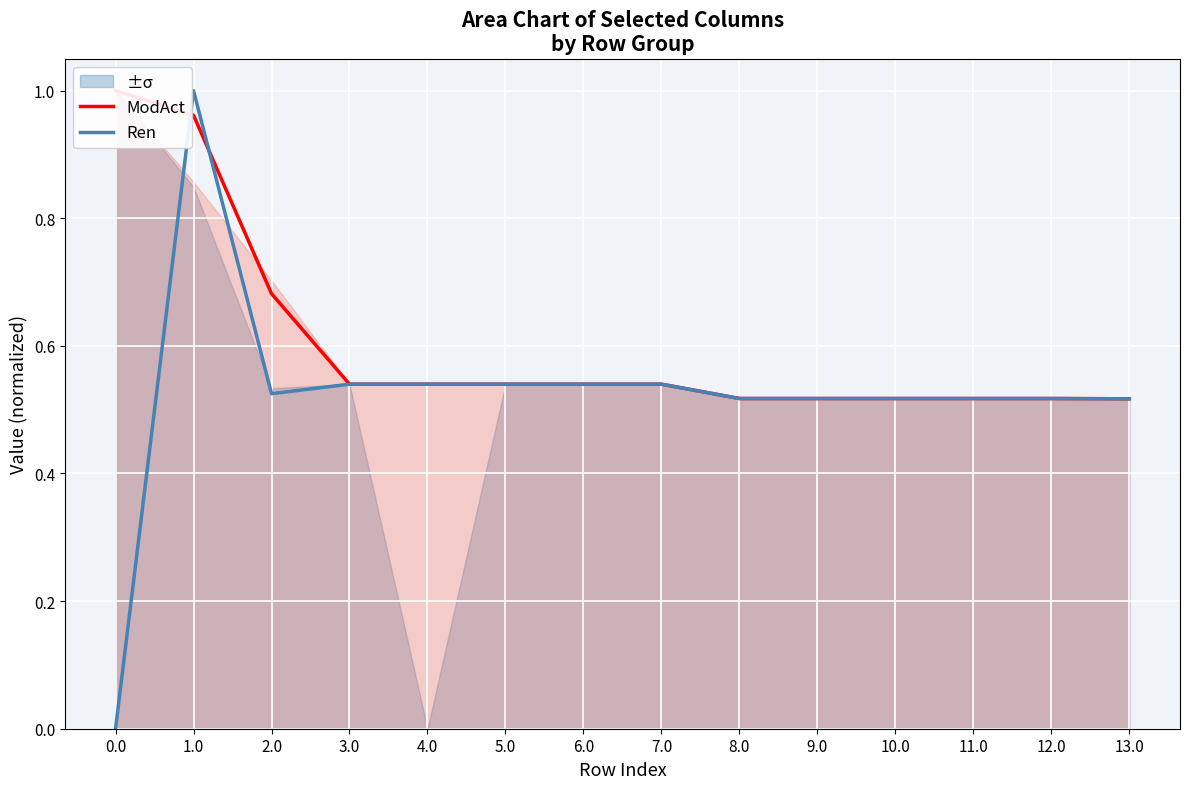

What position from the left is 13.0?

14